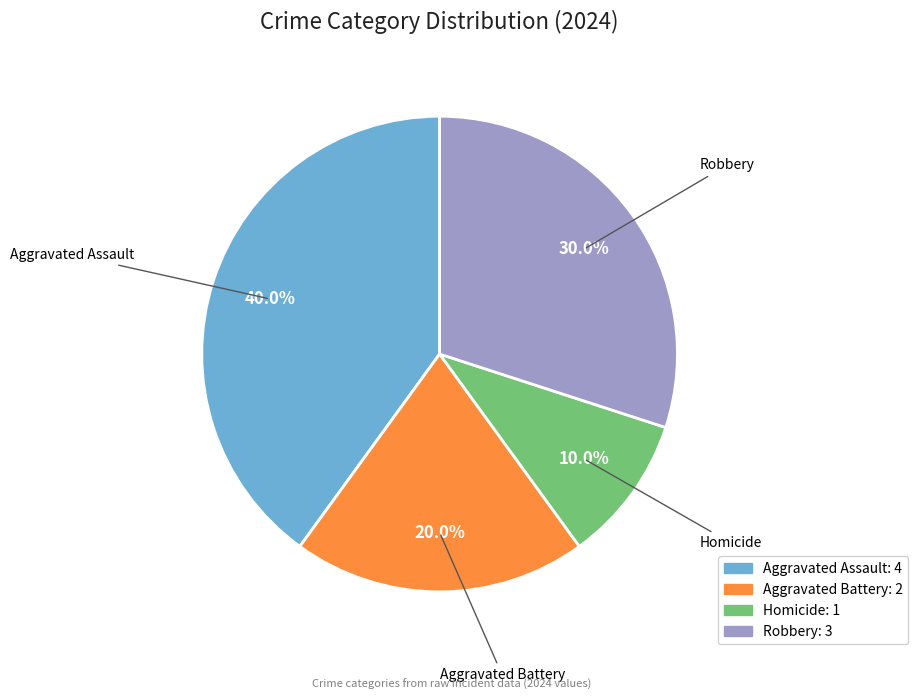

Rank the categories by value from lowest to highest.

Homicide, Aggravated Battery, Robbery, Aggravated Assault